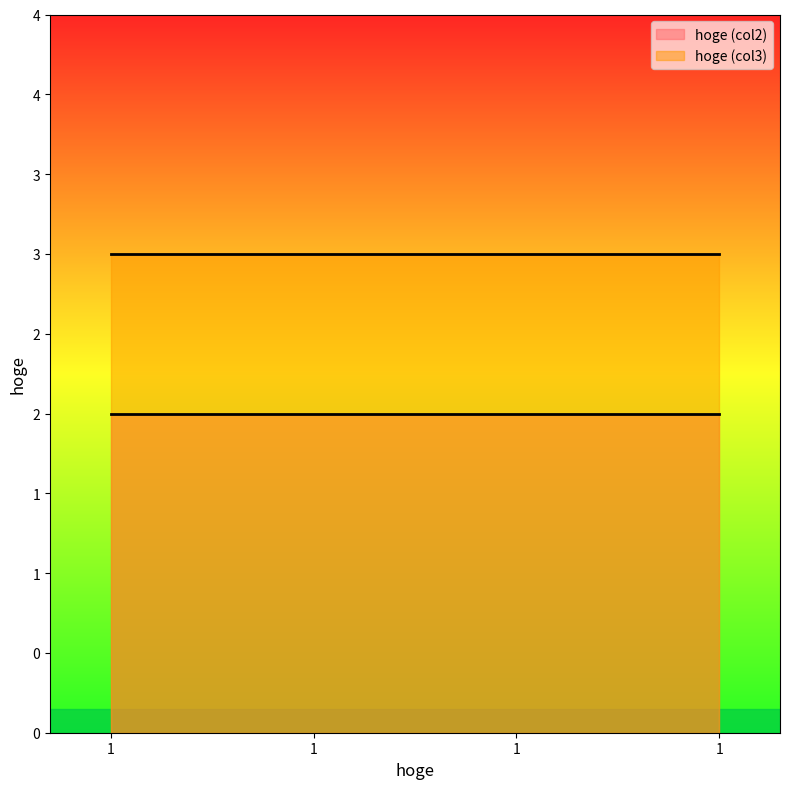

What is the sum of all hoge_y1 values?

4